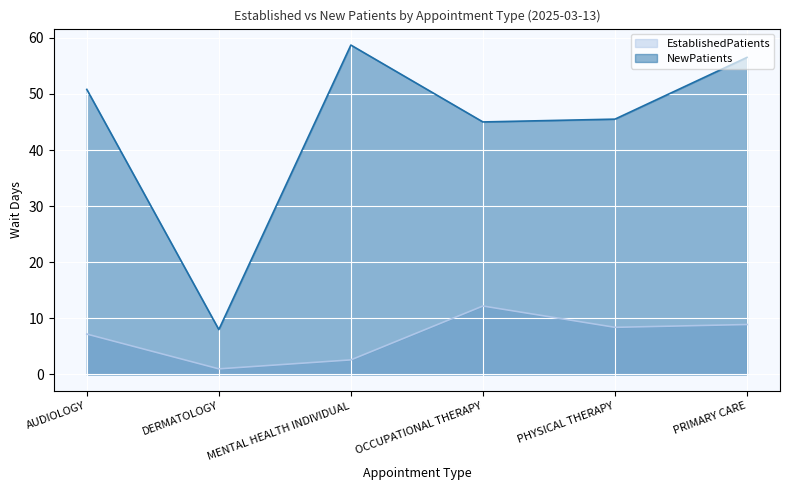

What are all the series names shown in the legend?

EstablishedPatients, NewPatients